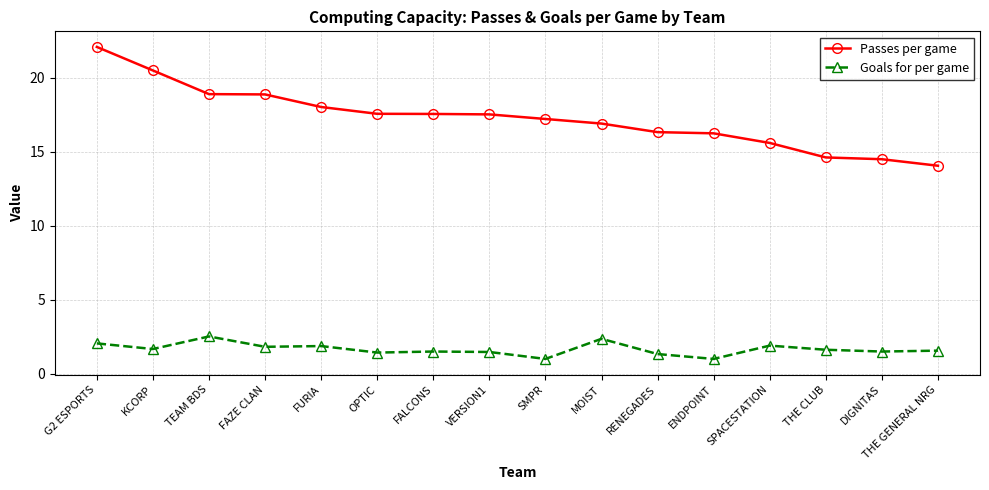

Is it true that Passes per game equals 14.1 at THE GENERAL NRG?

True